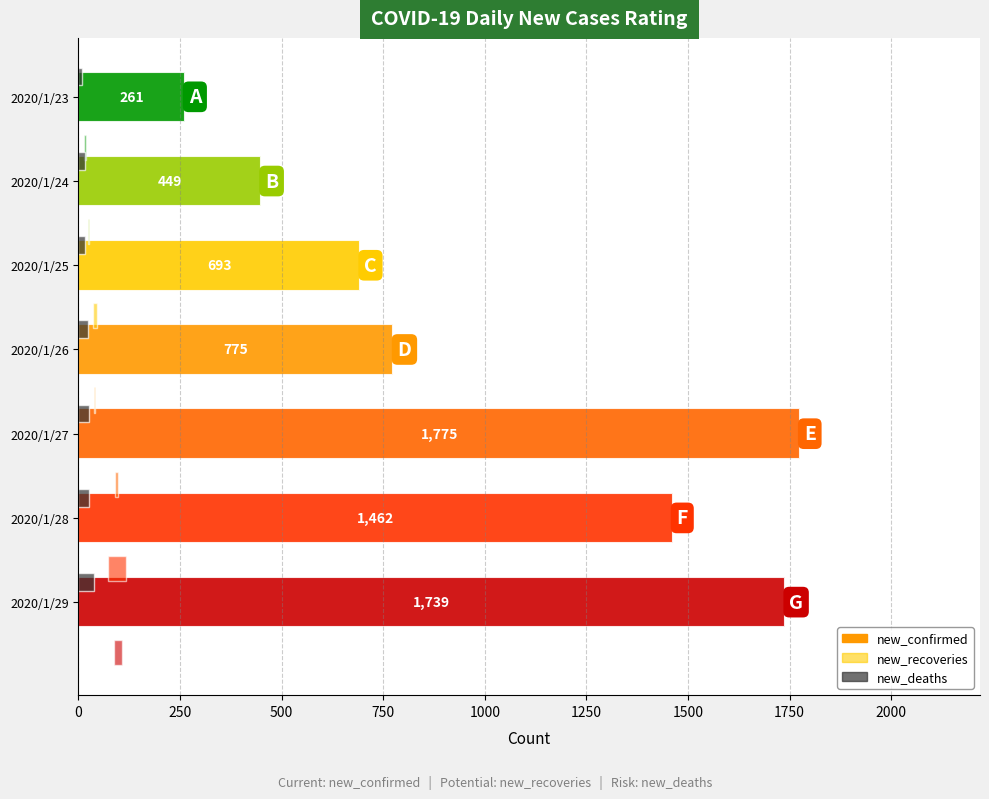

At 1500, list the series in order from largest to smallest.

new_confirmed, new_deaths, new_recoveries